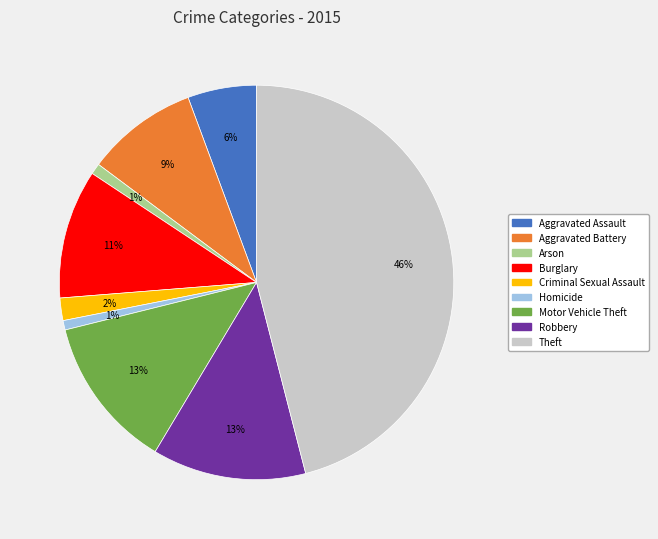

How many segments does this pie chart have?

9